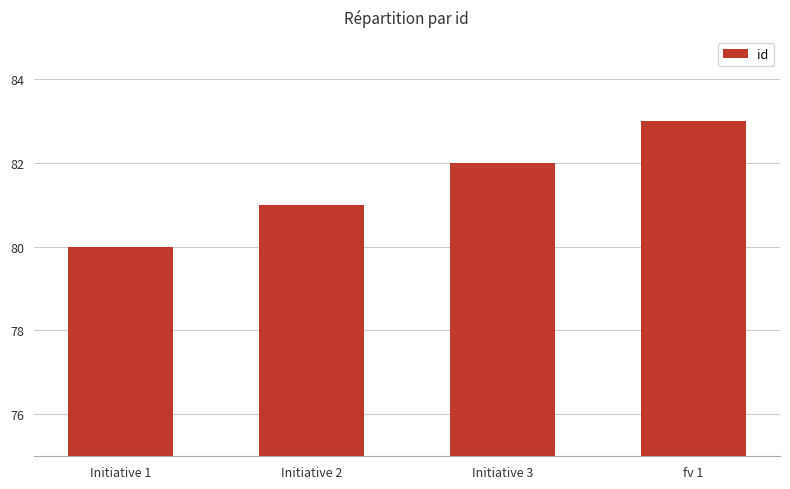

The value at Initiative 2 is 81. True or false?

True